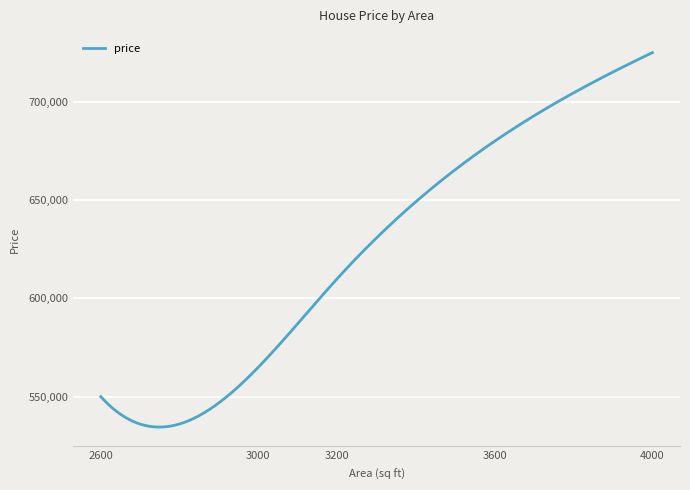

What is the smallest value displayed?

534519.2